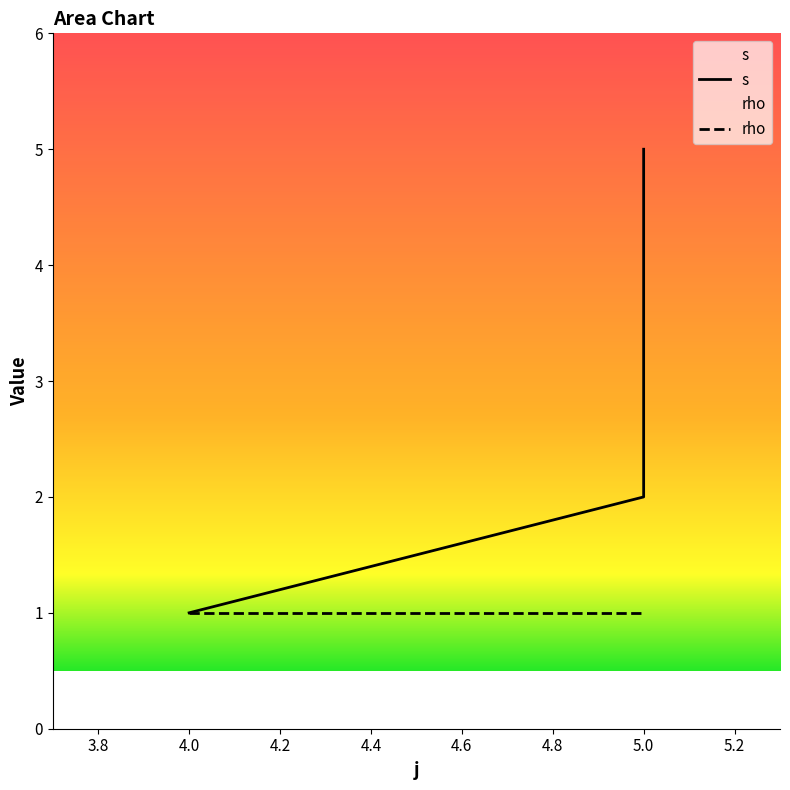

Where does the data first go above 3?

5